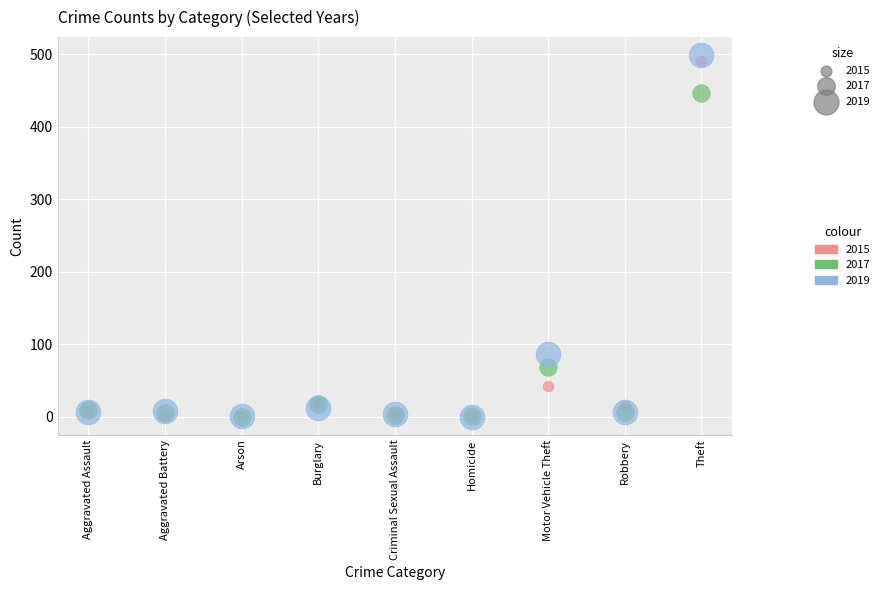

What are all the series names shown in the legend?

2015, 2017, 2019